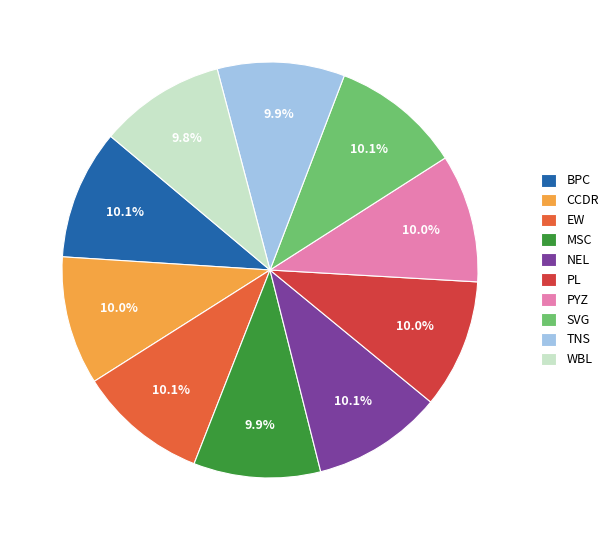

What percentage is NOT represented by PYZ?

90.0%